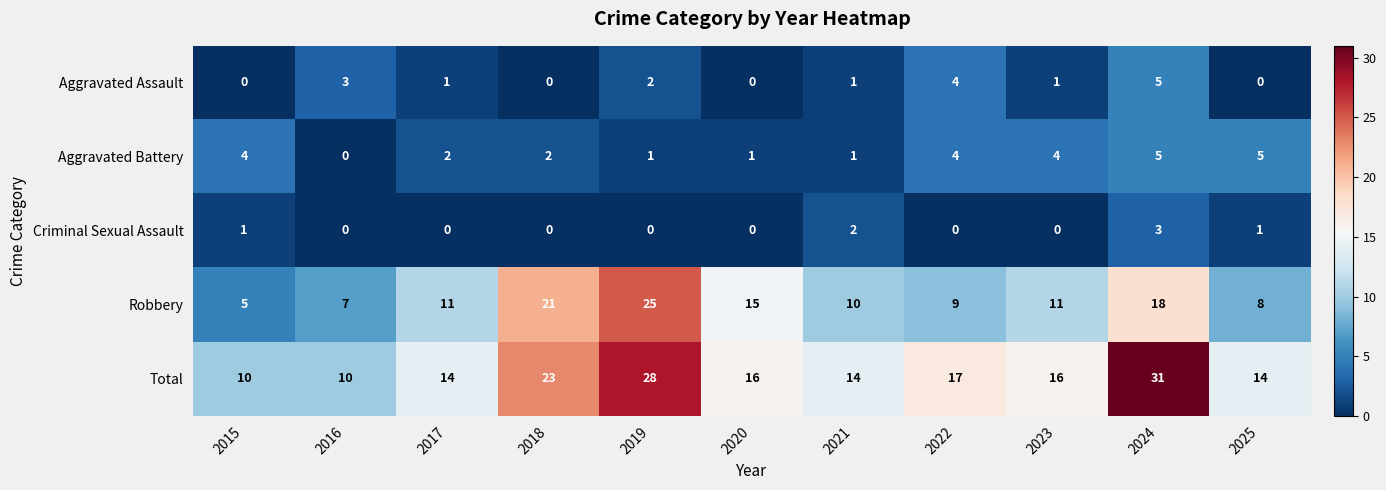

What is the maximum value shown in the chart?

31